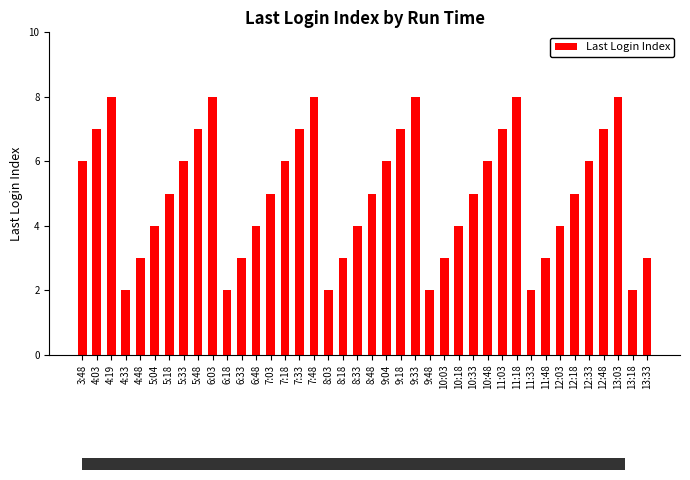

What is the difference between the maximum and minimum values?

6